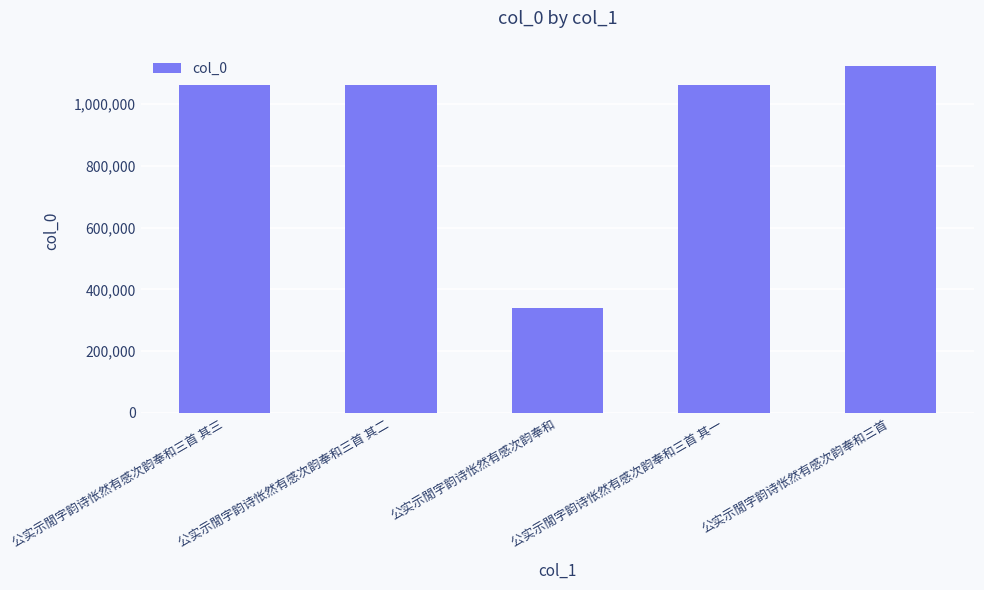

Approximately how many times larger is the value at 公实示閒字韵诗怅然有感次韵奉和 compared to 公实示閒字韵诗怅然有感次韵奉和三首 其二?

0.3